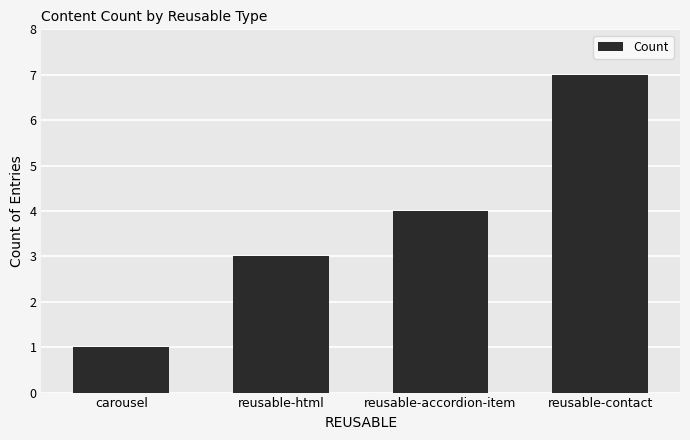

Reading left to right, transcribe all the data shown in this chart.

1	3	4	7